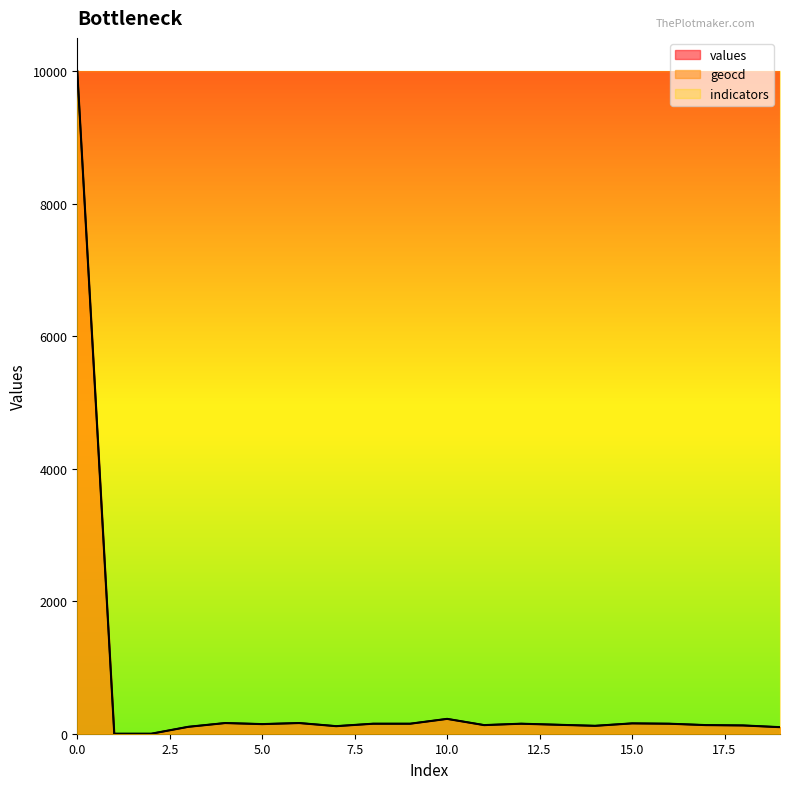

Is the value of geocd at 16 greater than the value of values at 11?

Yes